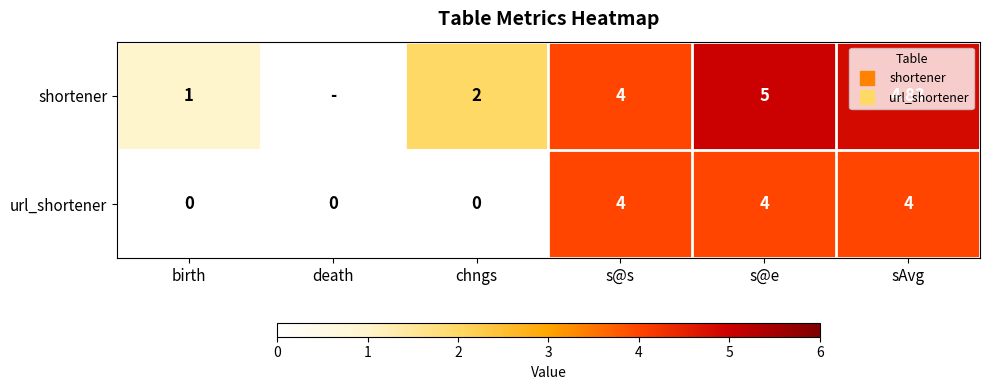

The value of shortener at chngs is 0.5. True or false?

False